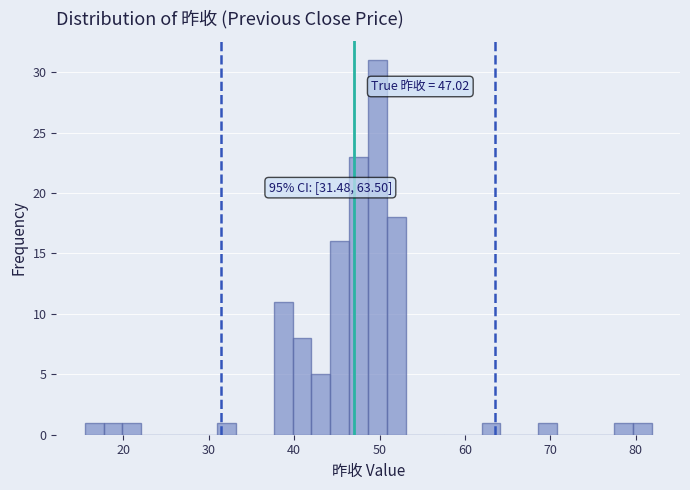

Around what value on the x-axis is the tallest bar? Give the approximate position of its centre, as read against the axis.

50